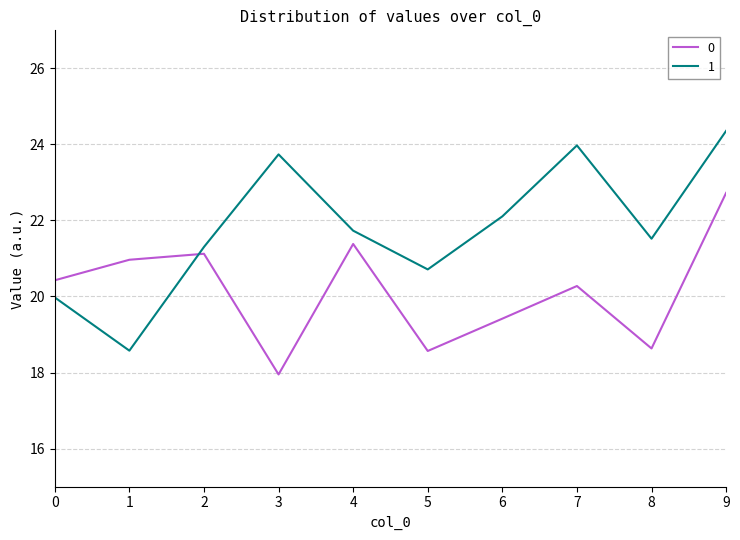

Which series has the largest total across all categories?

1